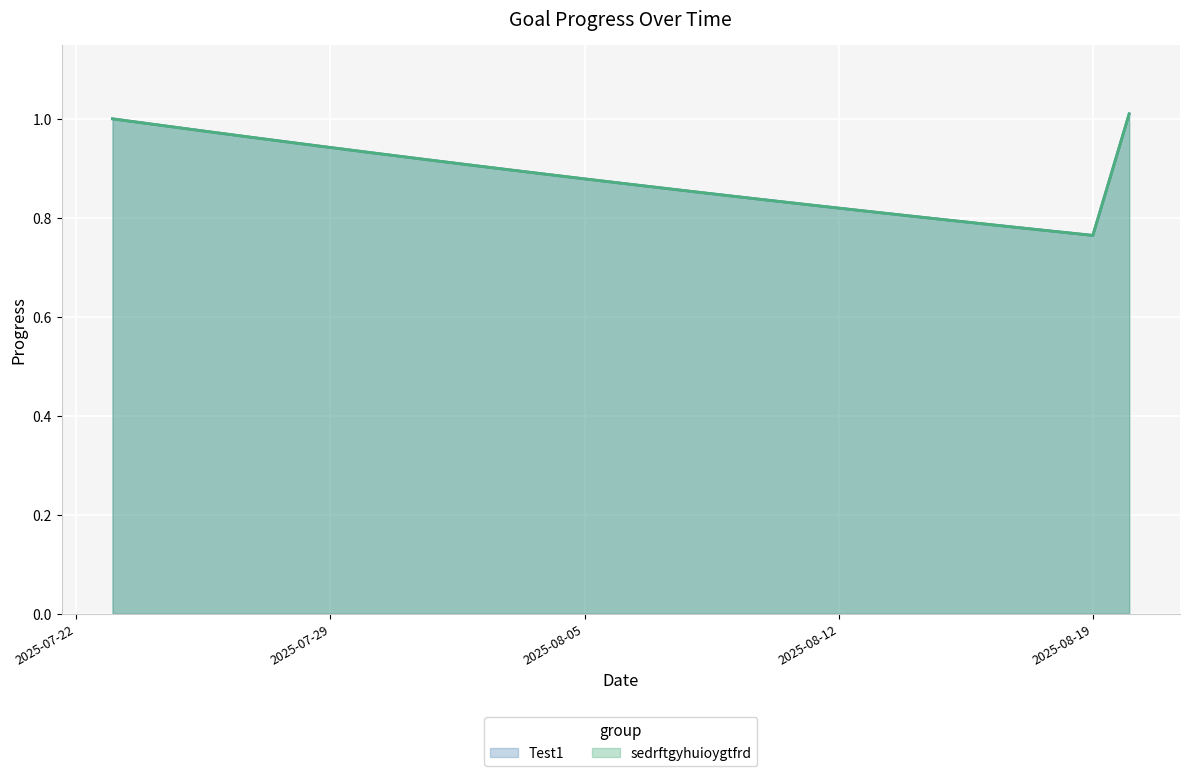

Reading left to right, transcribe all the data shown in this chart.

Test1: 2025-07-23=1.0	2025-07-24=1.0	2025-07-25=1.0	2025-07-26=1.0	2025-07-27=1.0	2025-07-28=1.0	2025-07-29=0.9	2025-07-30=0.9	2025-07-31=0.9	2025-08-01=0.9	2025-08-02=0.9	2025-08-03=0.9	2025-08-04=0.9	2025-08-05=0.9	2025-08-06=0.9	2025-08-07=0.9	2025-08-08=0.9	2025-08-09=0.8	2025-08-10=0.8	2025-08-11=0.8	2025-08-12=0.8	2025-08-13=0.8	2025-08-14=0.8	2025-08-15=0.8	2025-08-16=0.8	2025-08-17=0.8	2025-08-18=0.8	2025-08-19=0.8	2025-08-20=1.0
sedrftgyhuioygtfrd: 2025-07-23=1.0	2025-07-24=1.0	2025-07-25=1.0	2025-07-26=1.0	2025-07-27=1.0	2025-07-28=1.0	2025-07-29=0.9	2025-07-30=0.9	2025-07-31=0.9	2025-08-01=0.9	2025-08-02=0.9	2025-08-03=0.9	2025-08-04=0.9	2025-08-05=0.9	2025-08-06=0.9	2025-08-07=0.9	2025-08-08=0.9	2025-08-09=0.8	2025-08-10=0.8	2025-08-11=0.8	2025-08-12=0.8	2025-08-13=0.8	2025-08-14=0.8	2025-08-15=0.8	2025-08-16=0.8	2025-08-17=0.8	2025-08-18=0.8	2025-08-19=0.8	2025-08-20=1.0